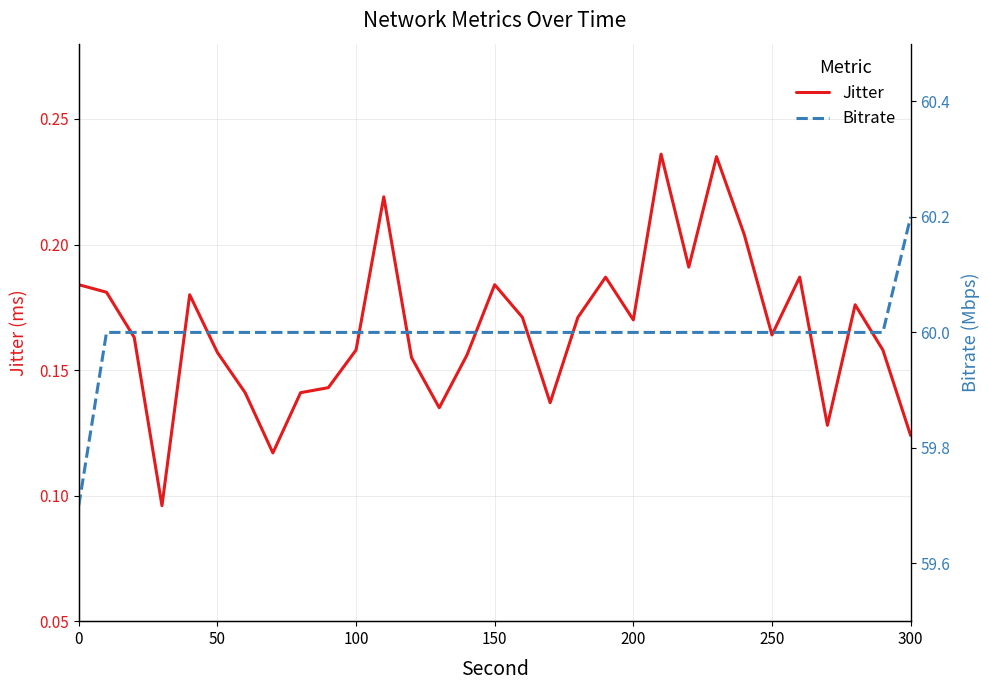

The value of Bitrate at 250 is 19.4. True or false?

False